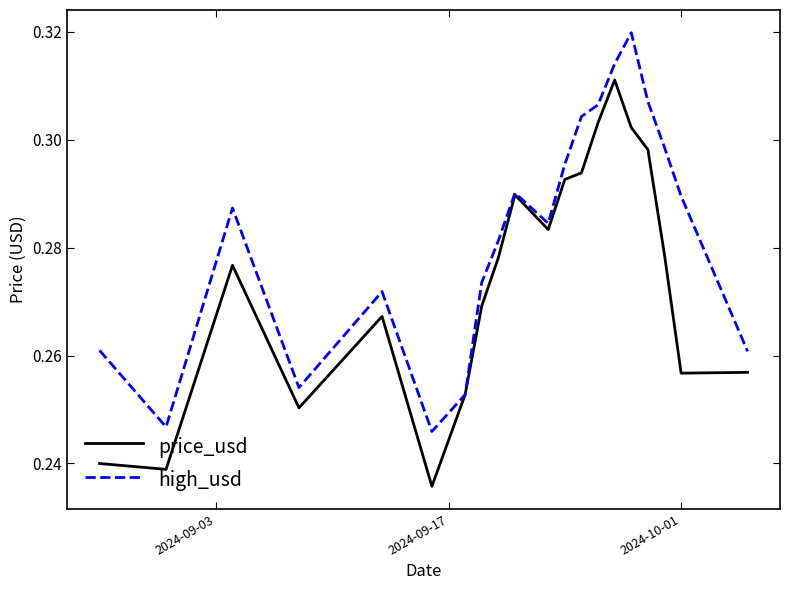

List the series in order of their overall mean, highest first.

high_usd, price_usd